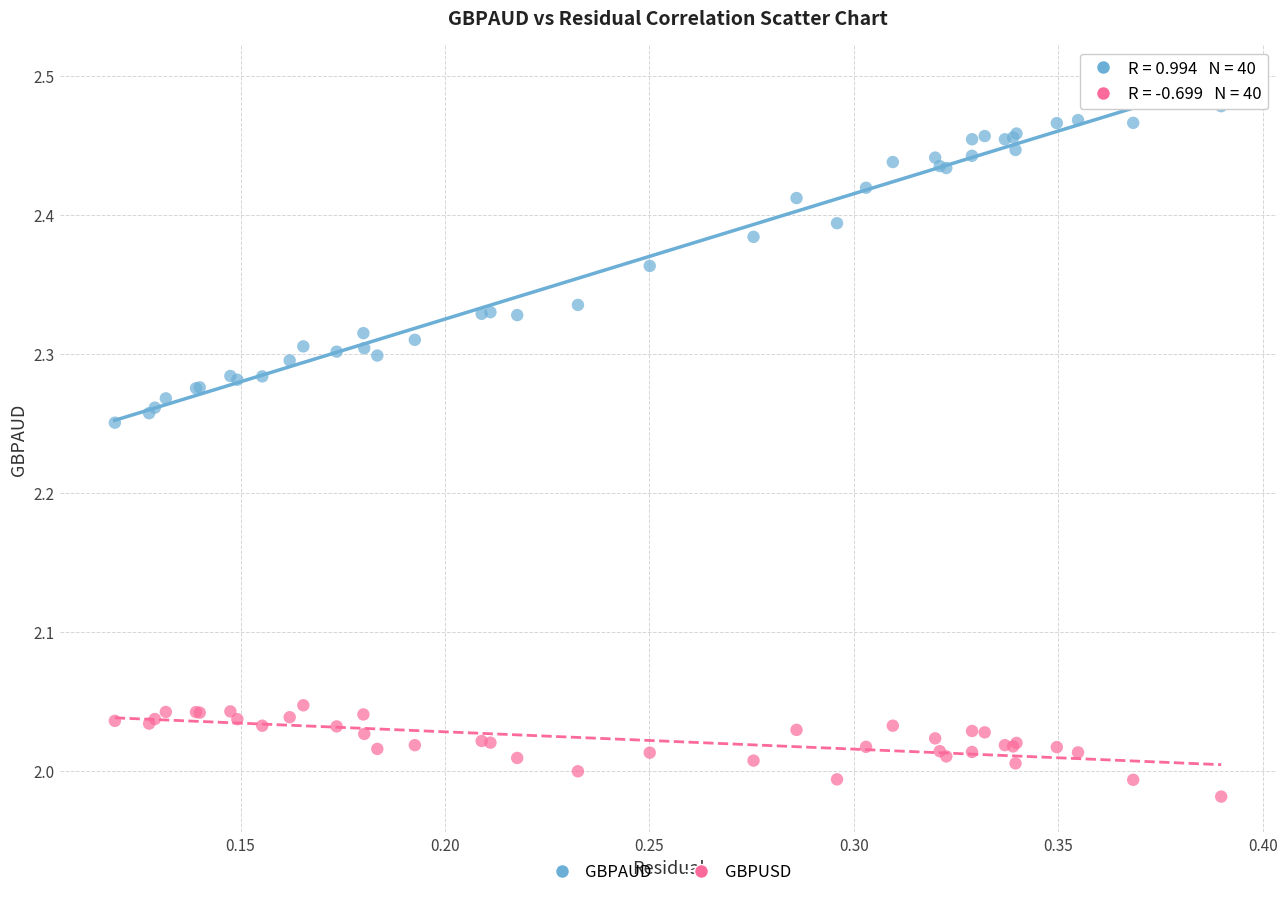

Which series reaches the maximum Y coordinate?

GBPAUD